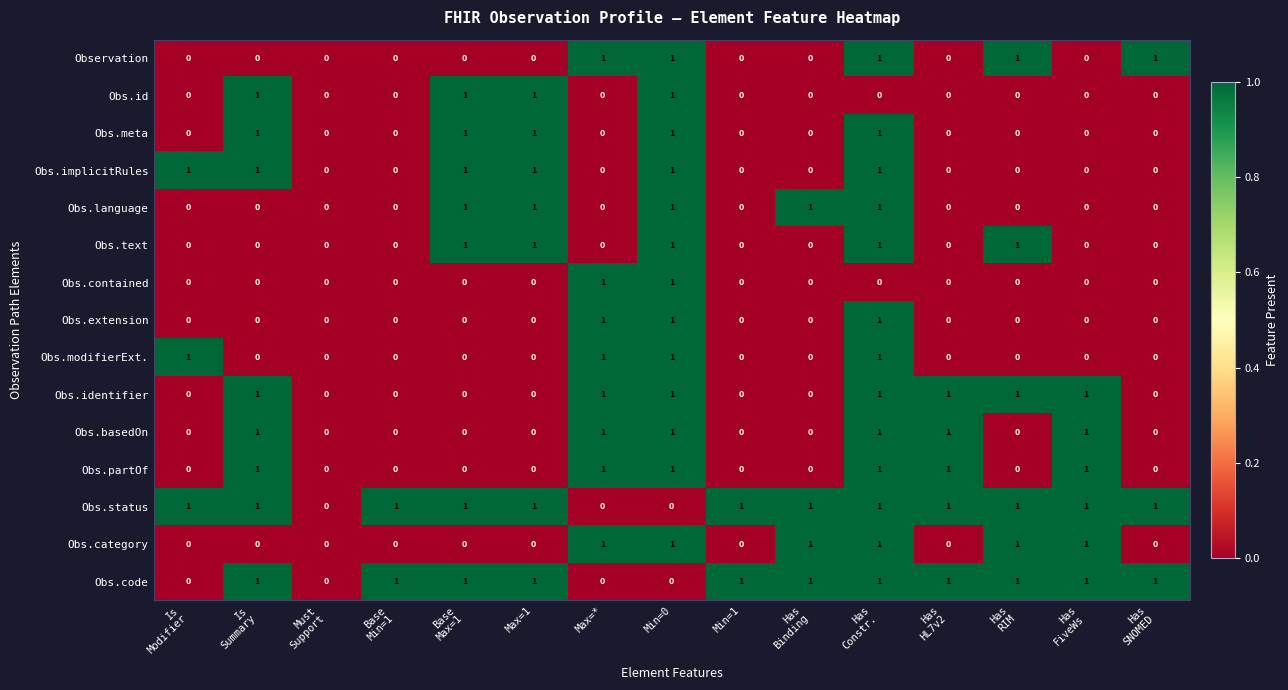

Which series has the largest total across all categories?

Obs.status